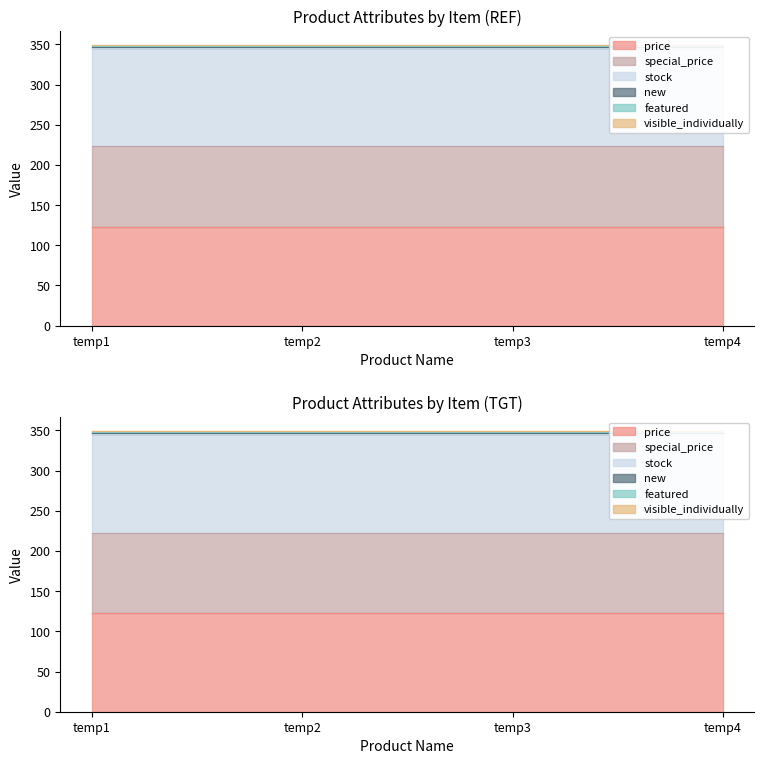

Is it true that price equals 123 at temp1?

True